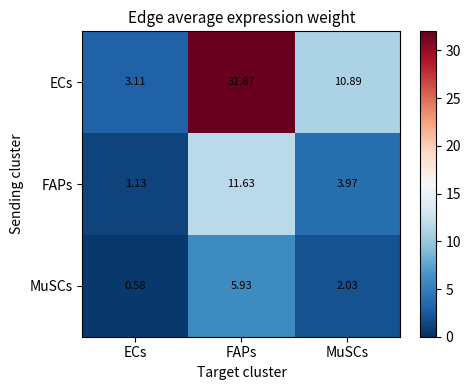

Rank the series by their average value, from lowest to highest.

MuSCs, FAPs, ECs